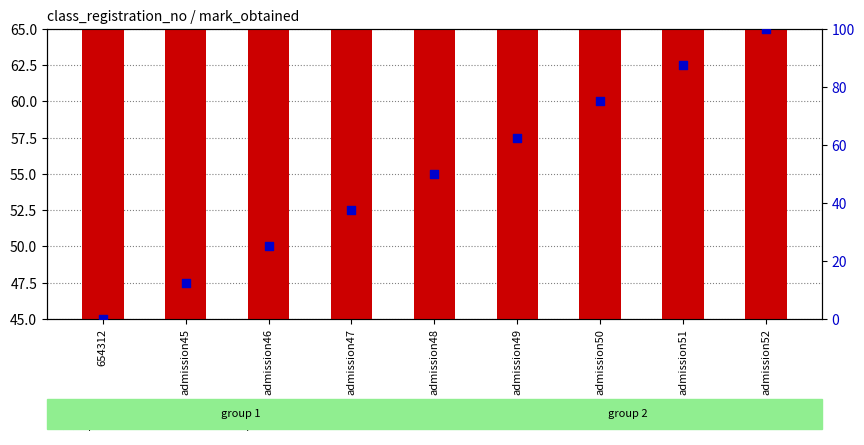

At which category is the sum across all series the highest?

admission52